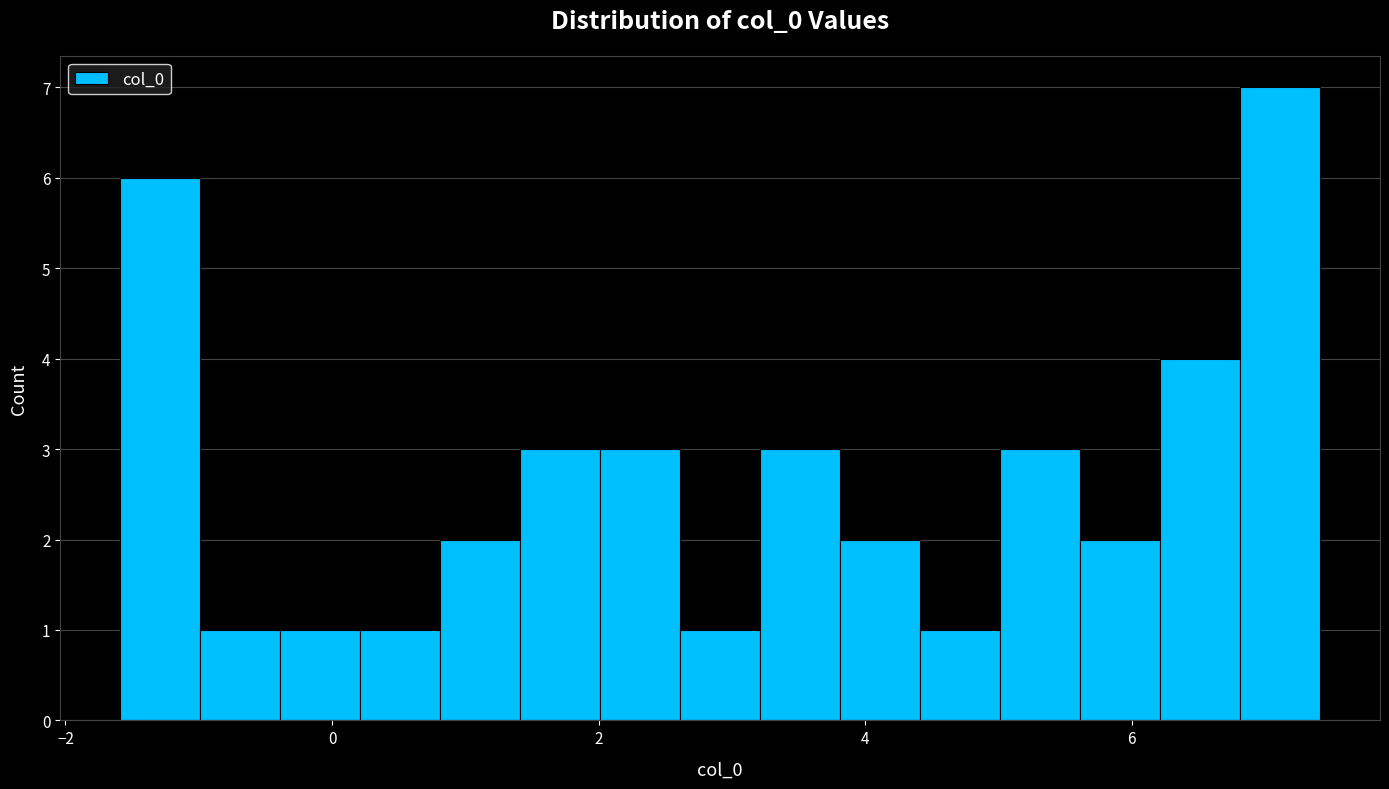

Read against the x-axis, roughly where is the centre of the tallest bar?

7.2